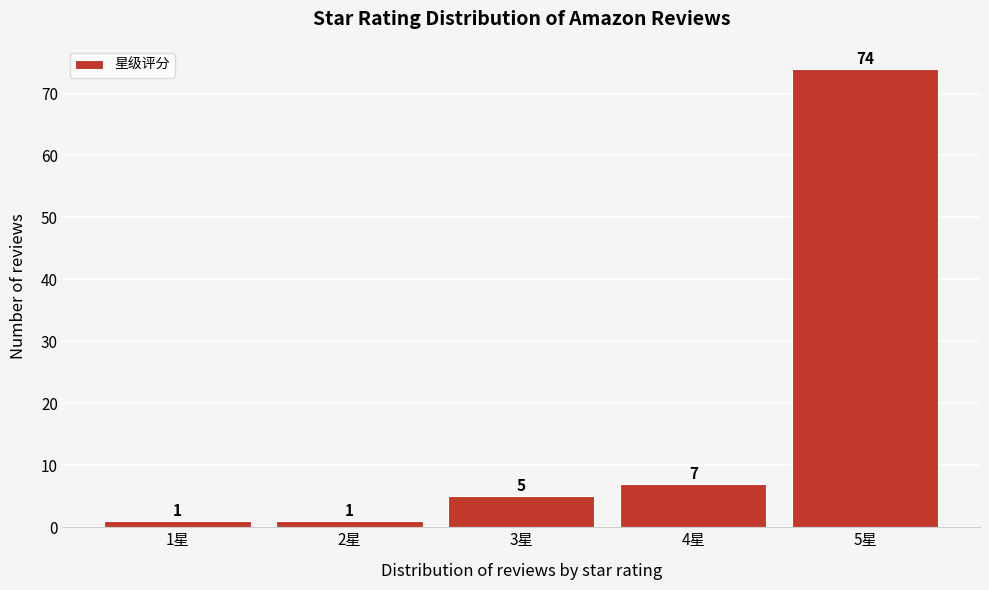

Reading left to right, list all the values displayed in this chart.

1	1	5	7	74